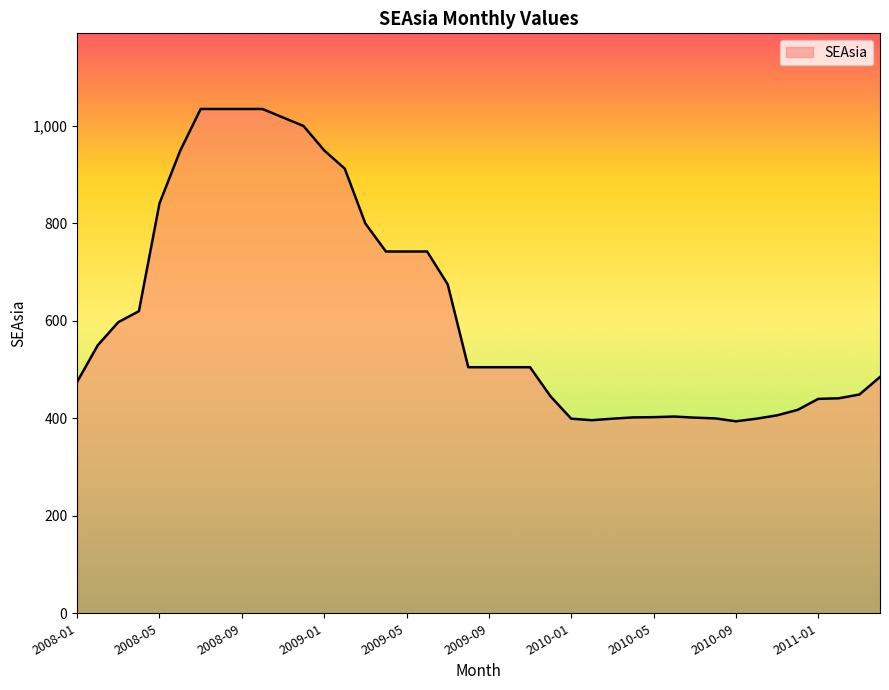

What is the maximum value shown in the chart?

1035.0